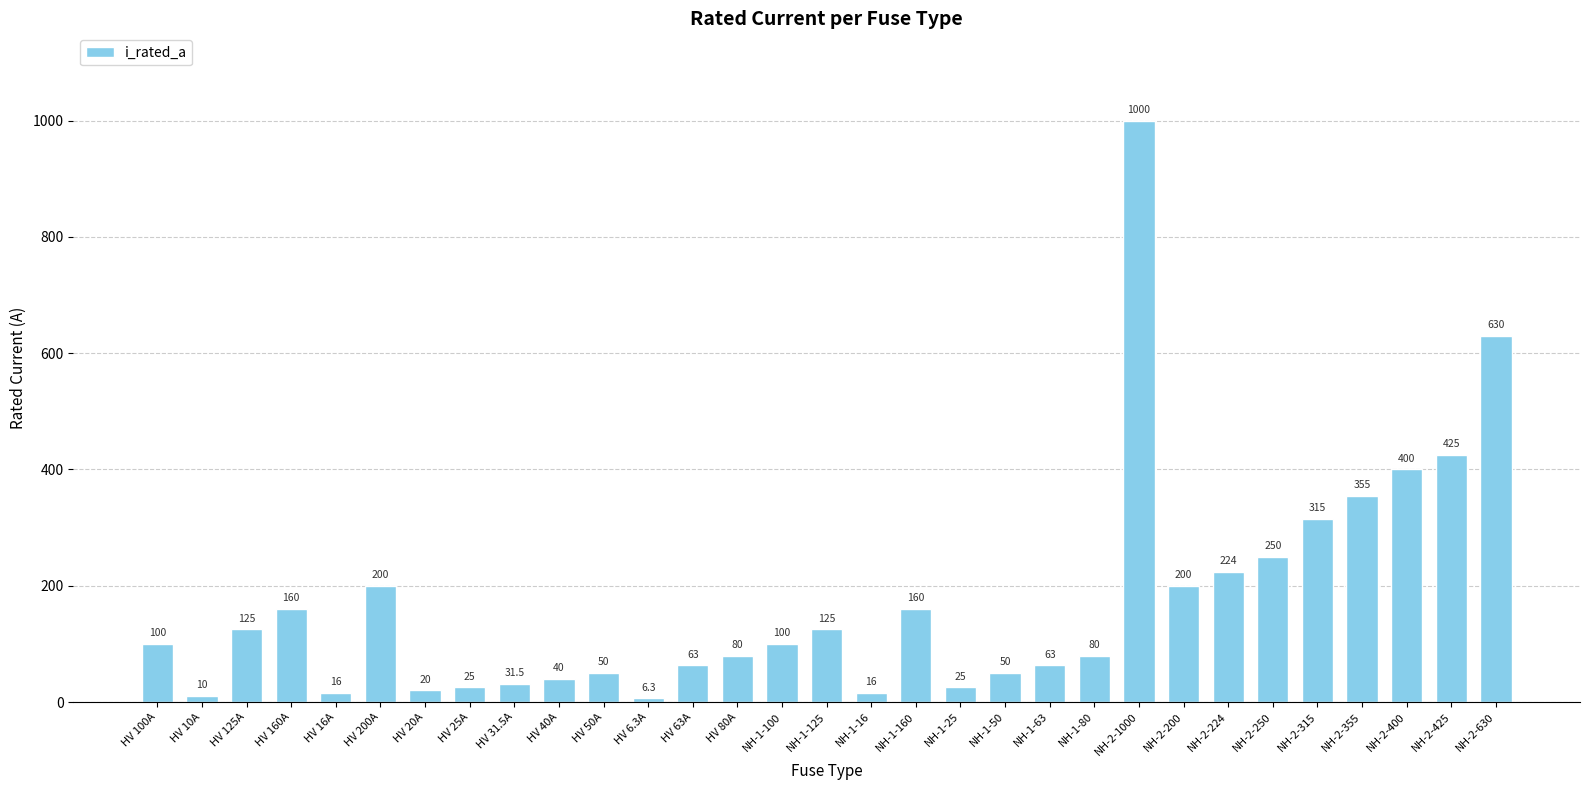

What is the change in value from HV 160A to NH-2-250?

+90.0